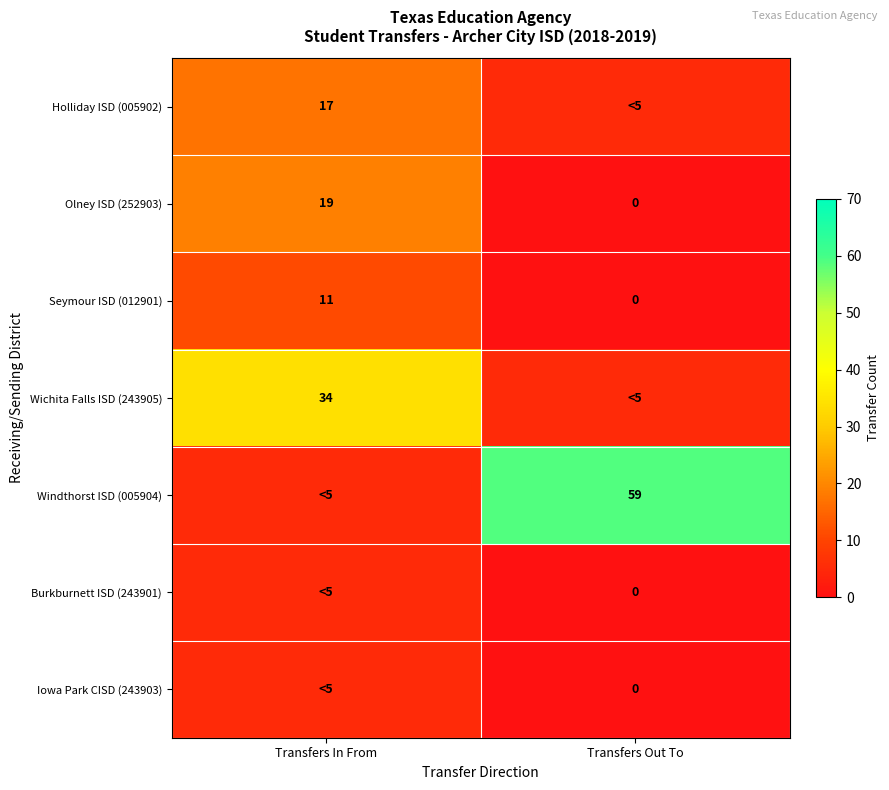

At which label is Seymour ISD (012901) closest to 5?

Transfers Out To